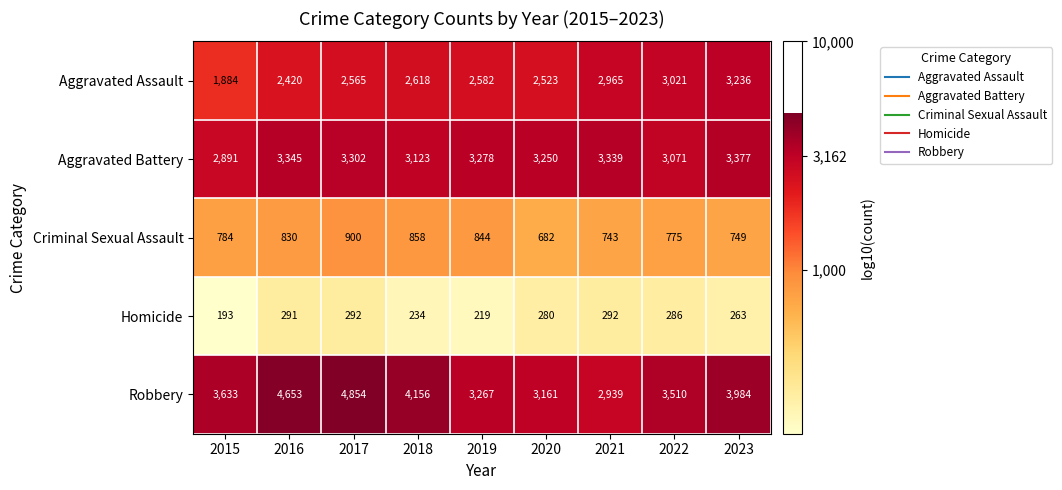

What is the difference between the Criminal Sexual Assault values at 2015 and 2019?

60